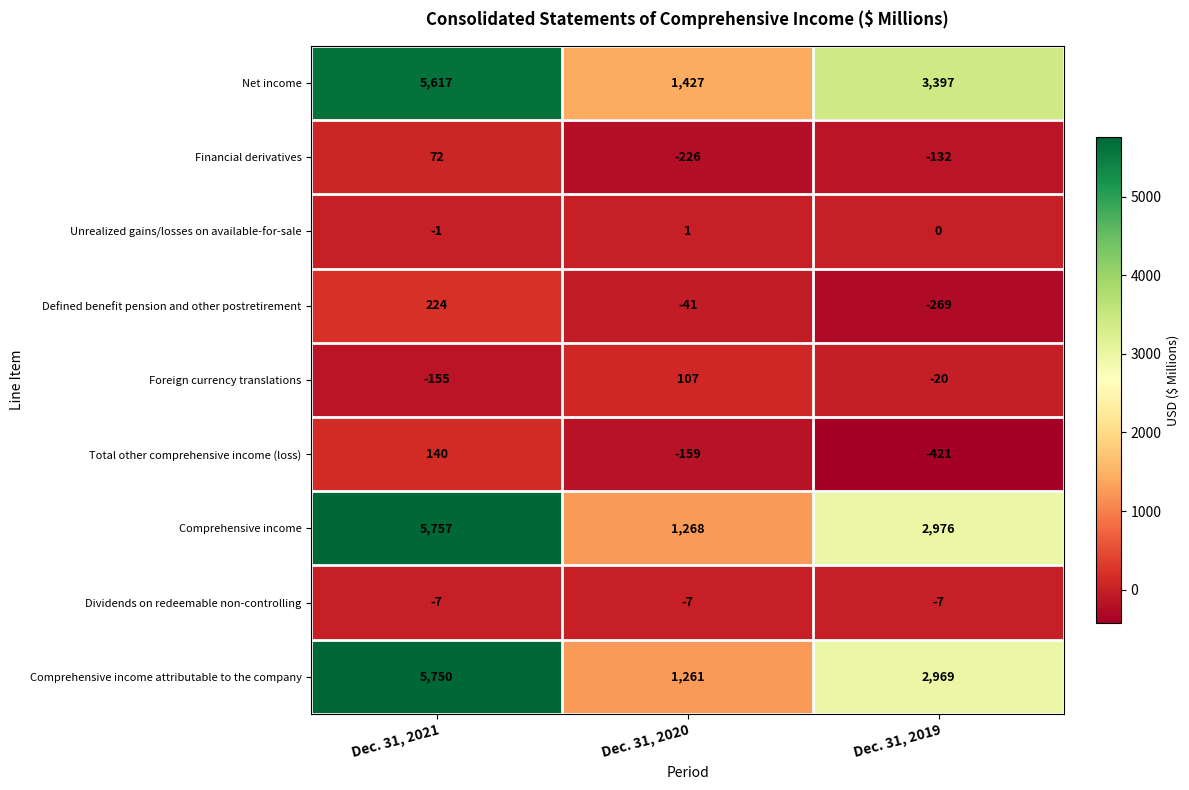

At which category is the sum across all series the highest?

Dec. 31, 2021